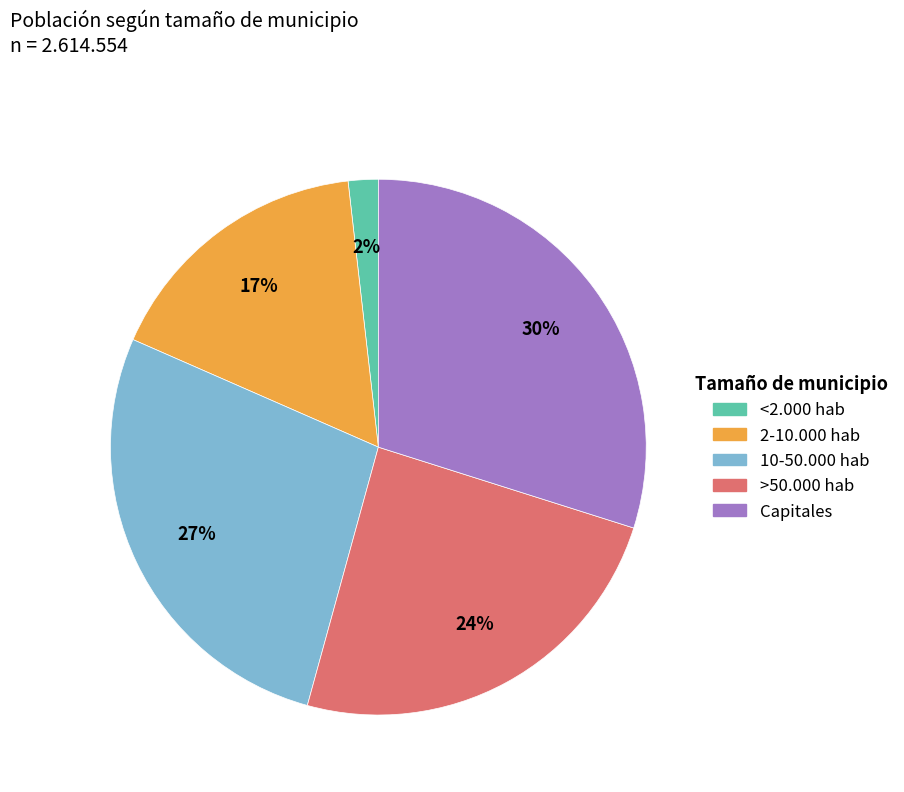

Does any single category account for the majority?

No